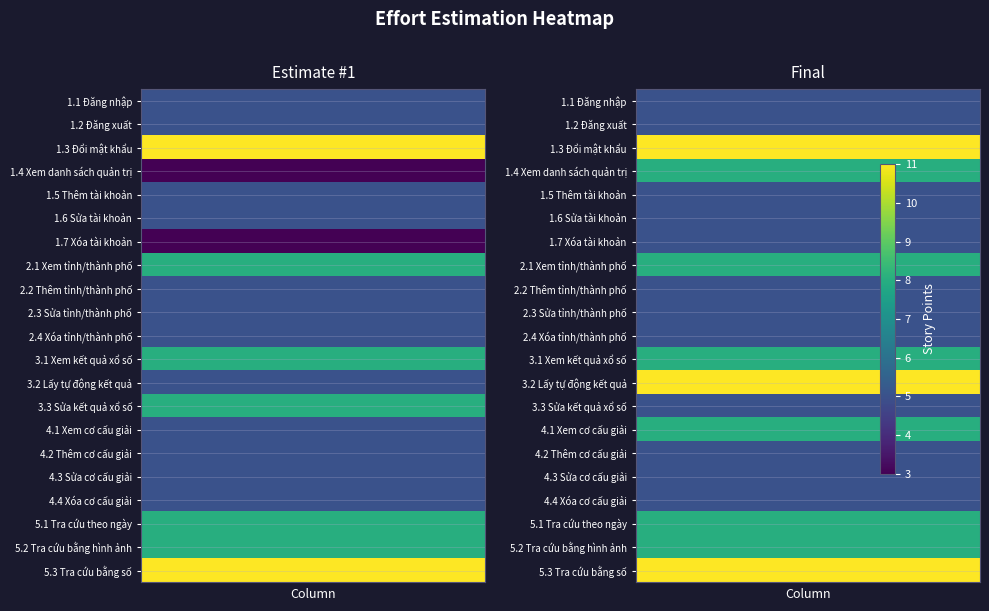

Which series has the widest spread of values?

3.2 Lấy tự động kết quả